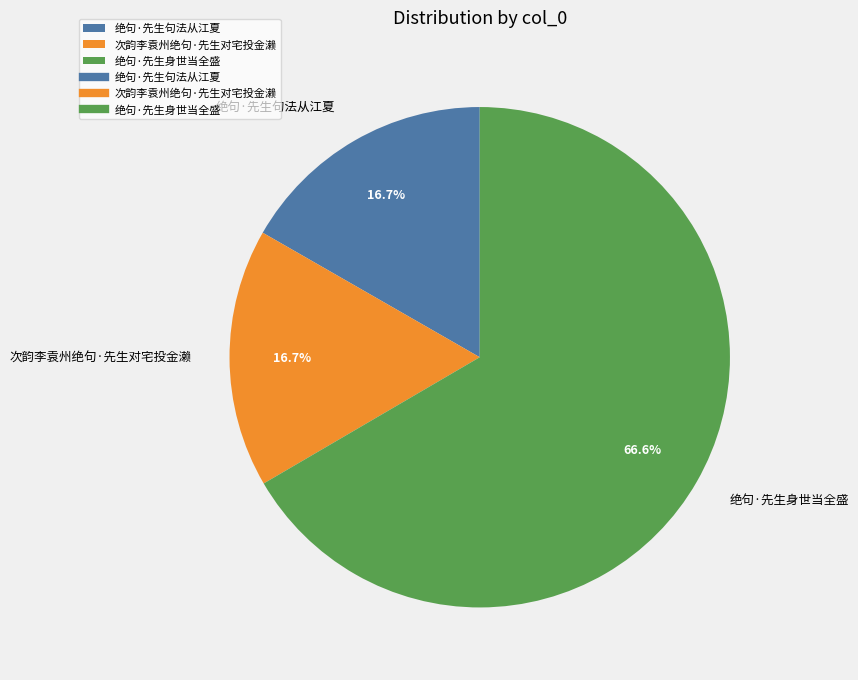

True or false: 次韵李袁州绝句·先生对宅投金濑 accounts for 24% of the total.

False